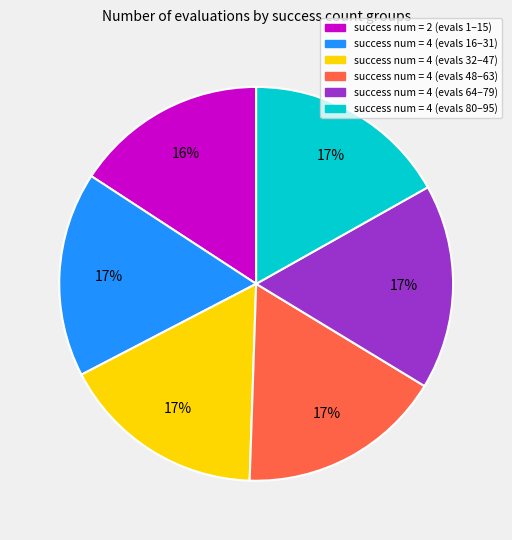

To the nearest percent, what is the average slice percentage?

17%